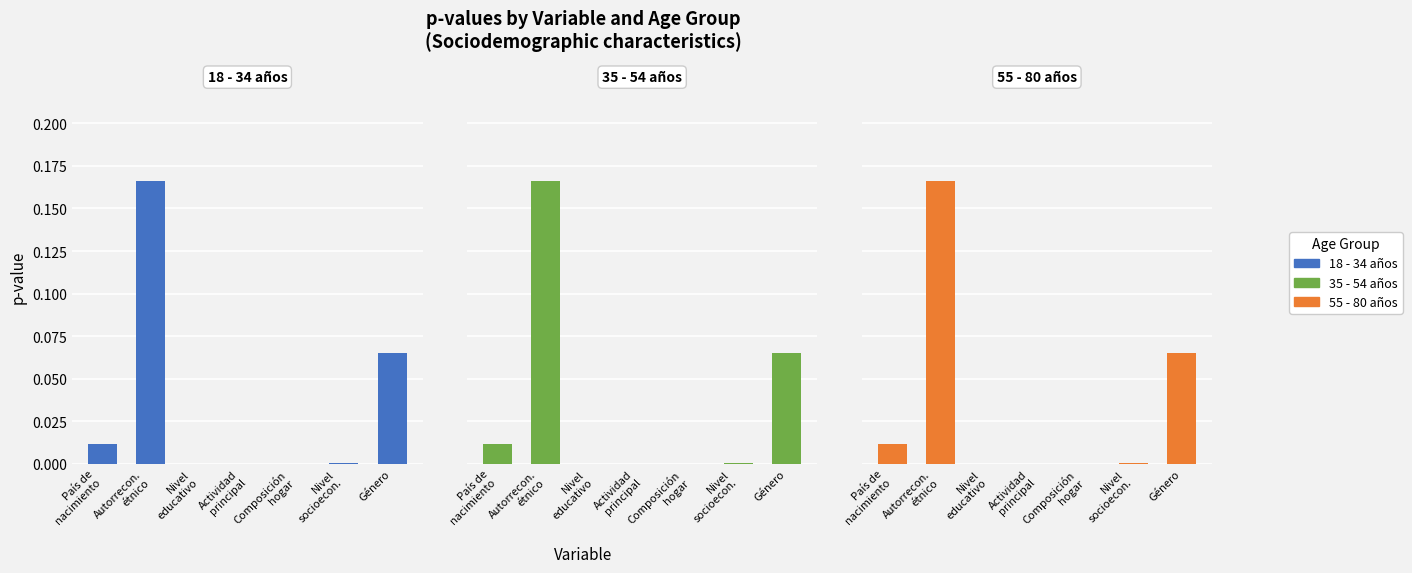

At which label does 18 - 34 años reach its peak?

Autorrecon.
étnico